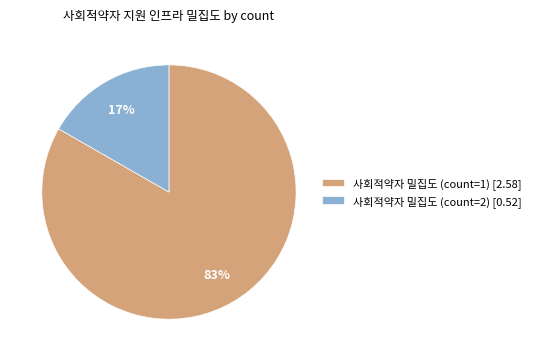

To the nearest percent, what is the combined percentage of 사회적약자 밀집도 (count=2) [0.52] and 사회적약자 밀집도 (count=1) [2.58]?

100%